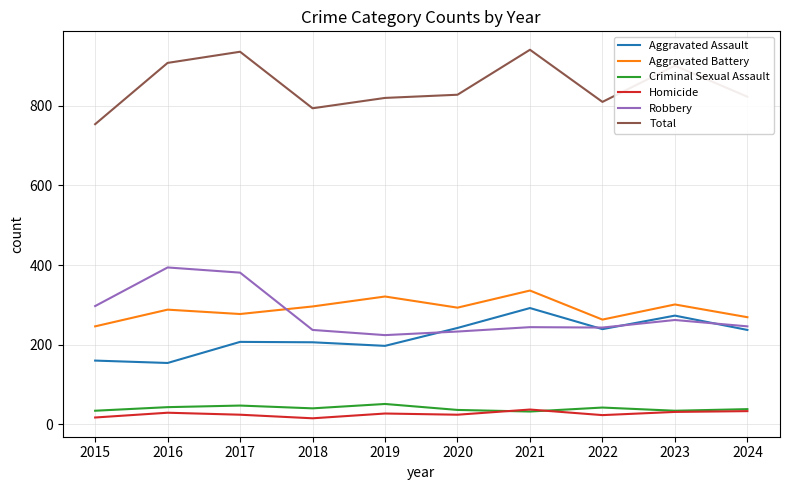

The value of Homicide at 2017 is 24. True or false?

True